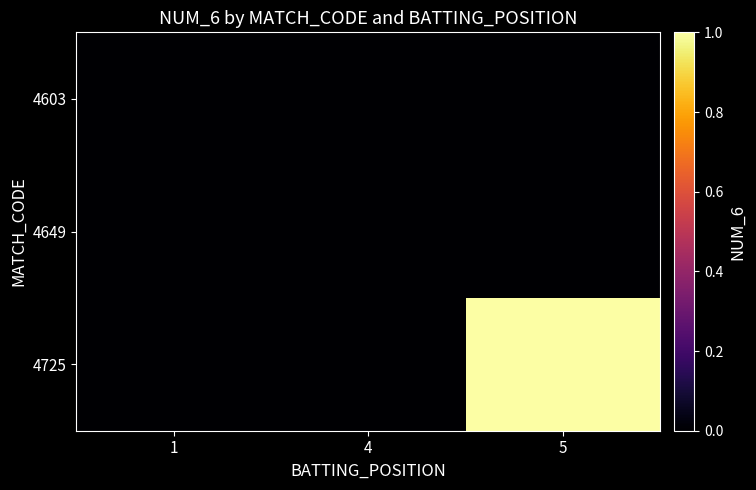

Reading right to left, extract all data points from this chart.

4603: 5=0	4=0	1=0
4649: 5=0	4=0	1=0
4725: 5=1	4=0	1=0